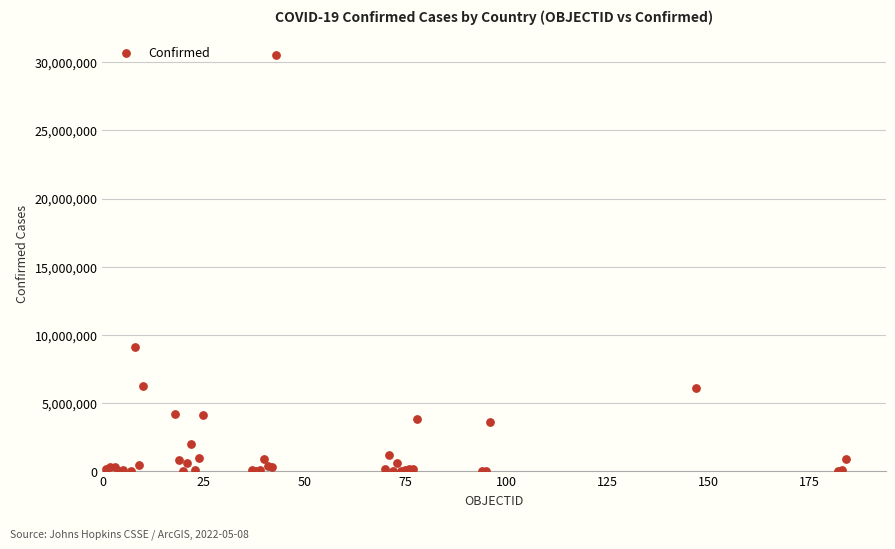

What Y value in the scatter plot is closest to 15282971?

9083673